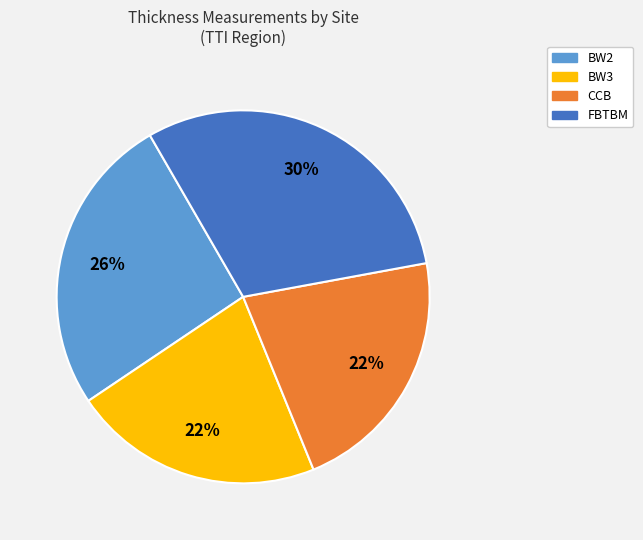

How many slices are in this pie chart?

4